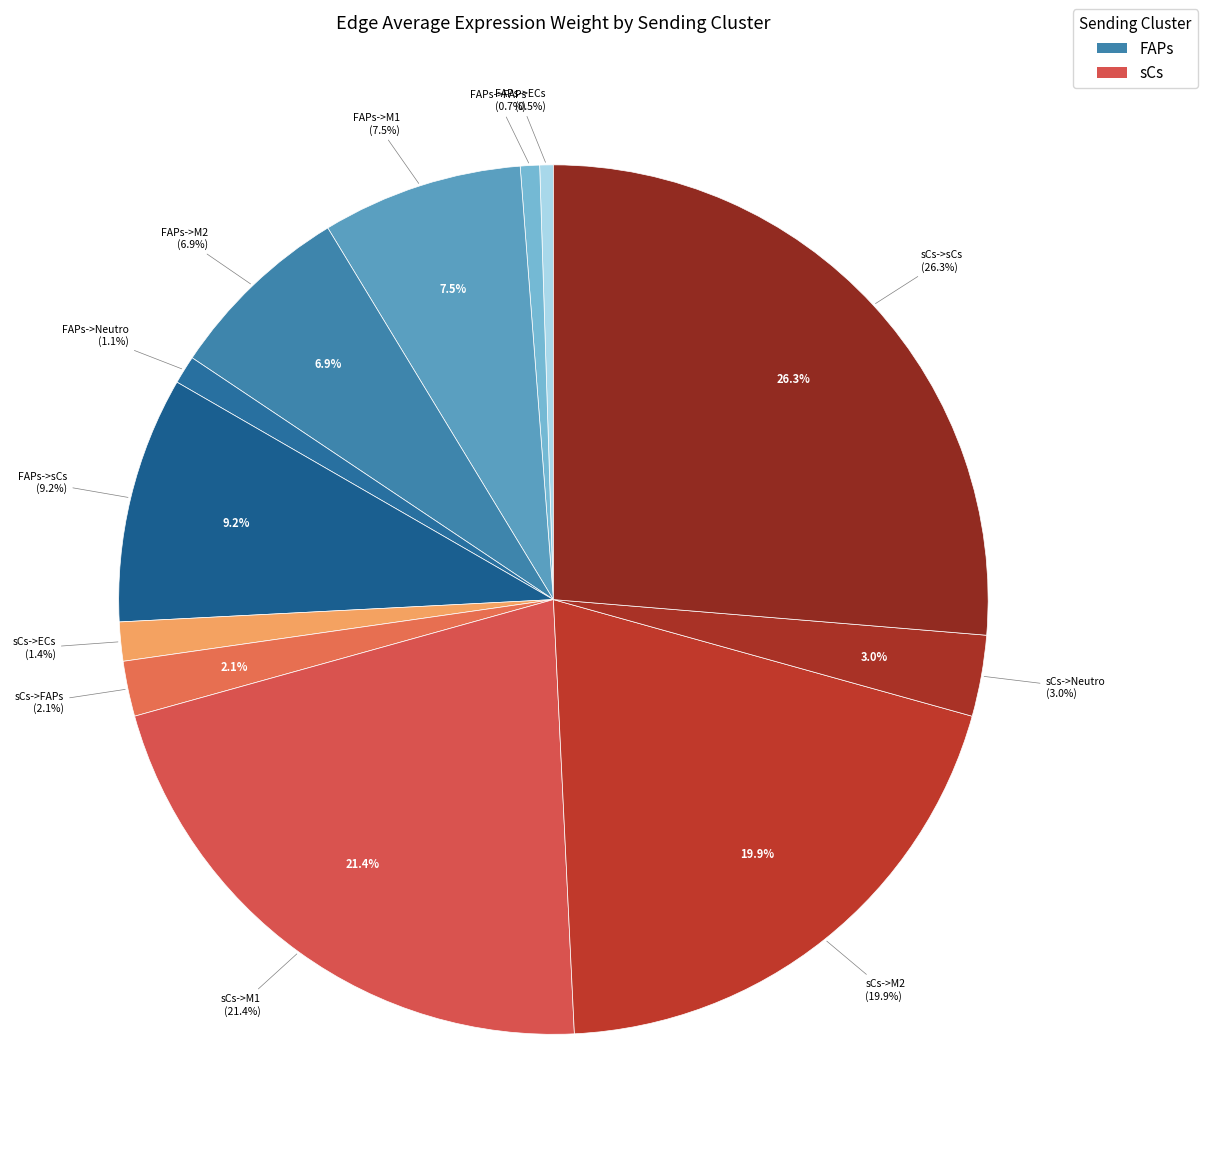

Do FAPs->sCs and FAPs->Neutro together represent more than half of the pie?

No